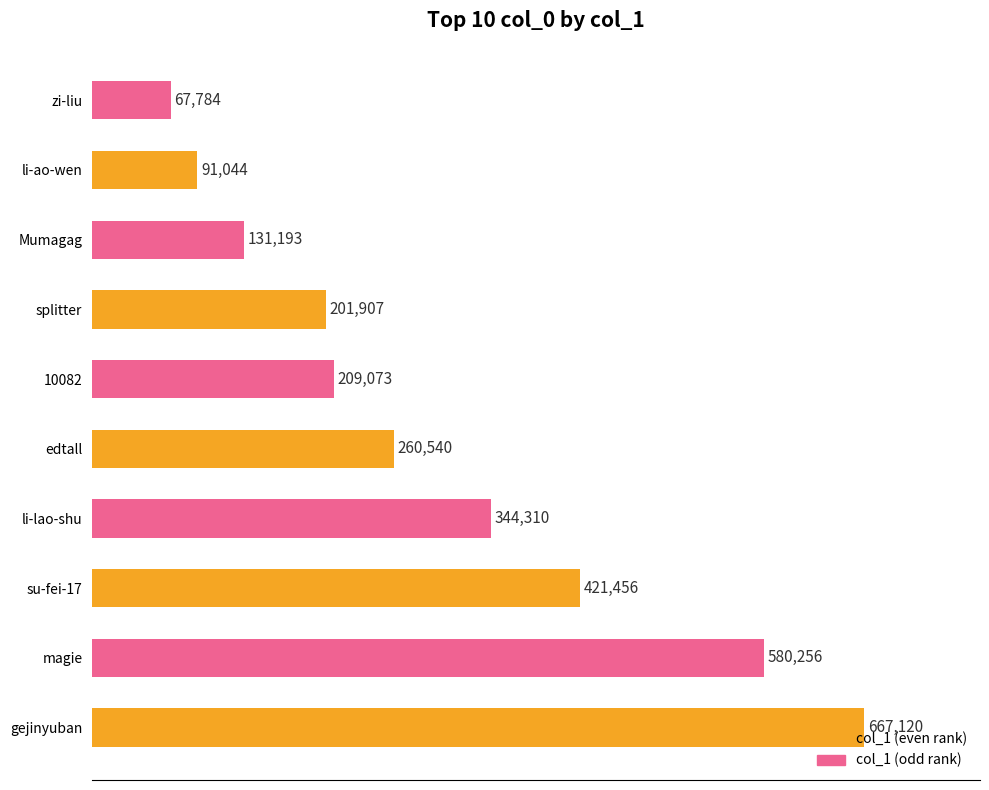

How many bars are there in total?

10